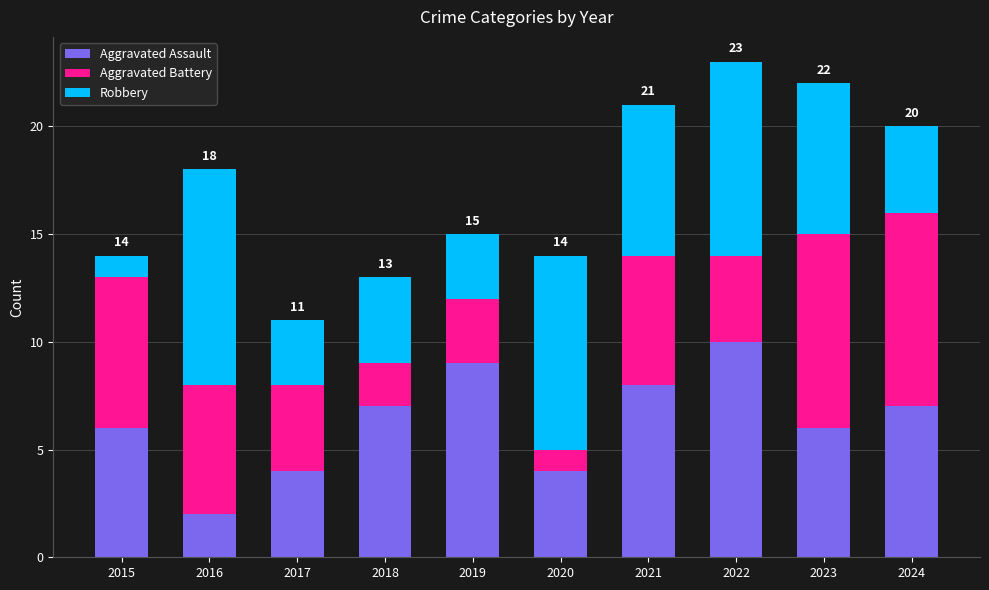

Reading left to right, what are the values for Aggravated Assault?

6	2	4	7	9	4	8	10	6	7